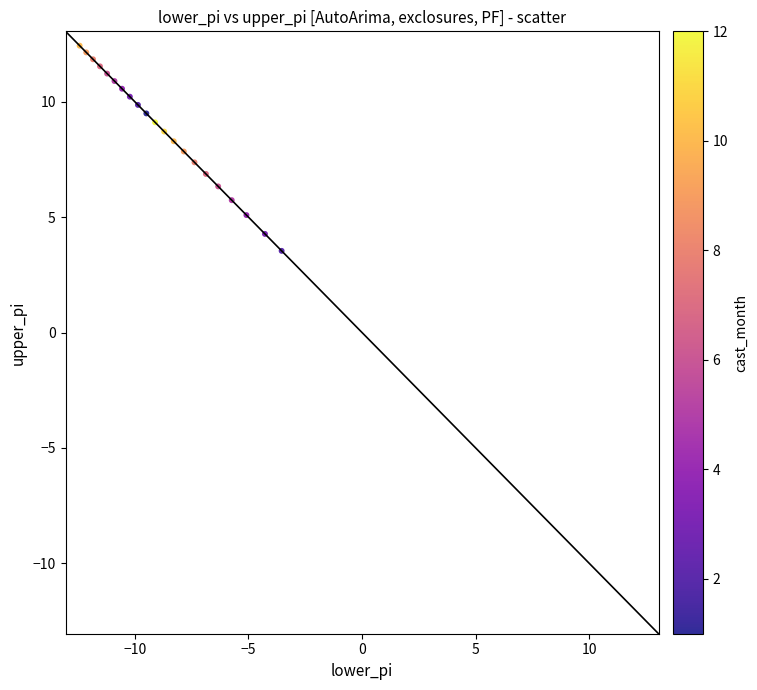

What is the range of Y values (max minus min)?

8.9